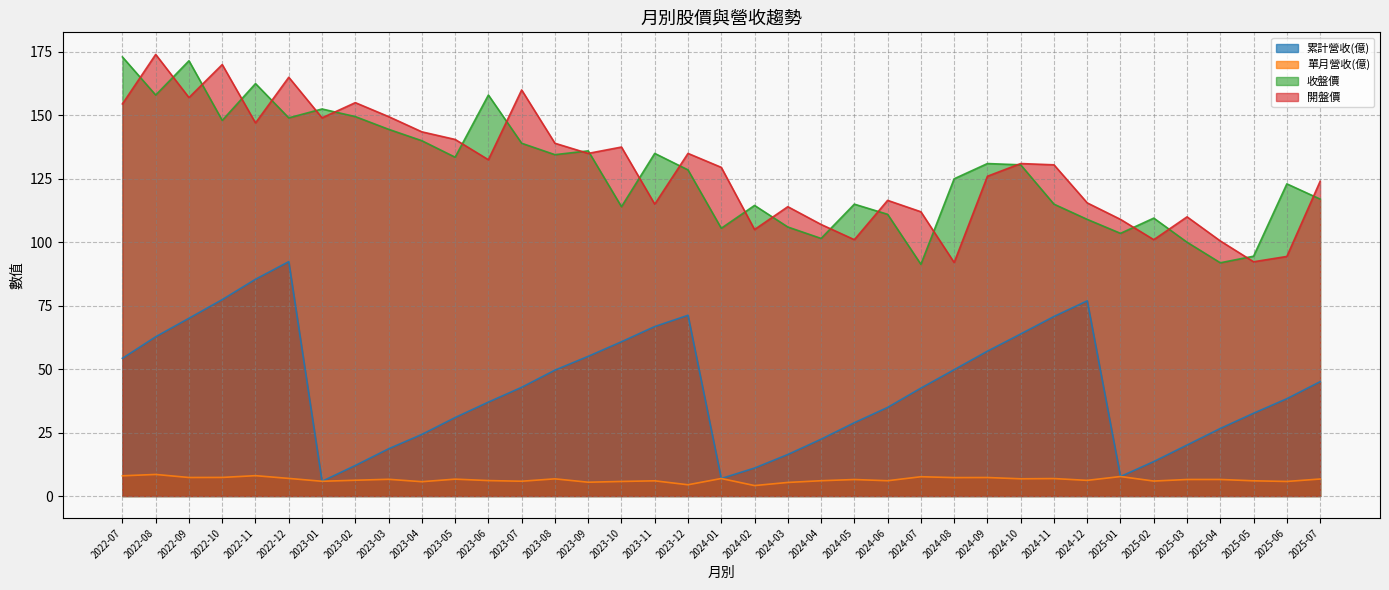

Is it true that 收盤價 equals 111.0 at 2024-06?

True